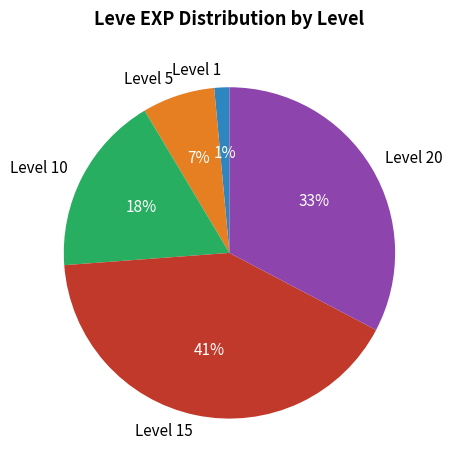

Combined, do Level 10 and Level 5 account for over 50%?

No